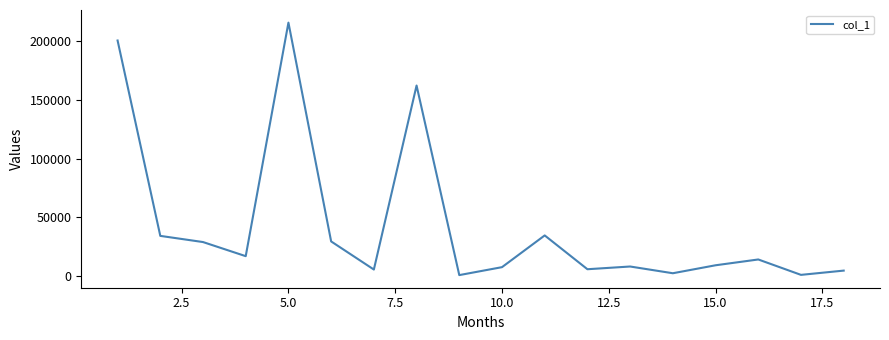

What is the greatest value displayed?

215950